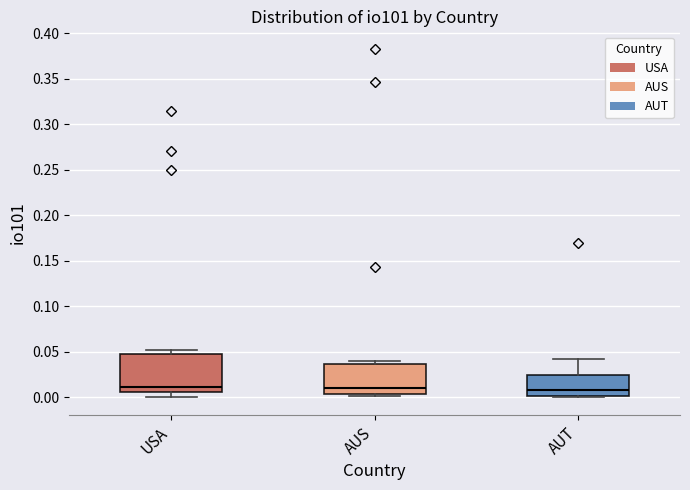

Reading left to right, read every box against the y-axis: the position of its median line, the range the box covers, and the ends of its whiskers. The values are not printed on the chart, so give them approximately, as read against the axis.

USA: median 0.010, box 0.005 to 0.050, whiskers 0.000 to 0.050 (just above the box's upper edge)
AUS: median 0.010, box 0.005 to 0.035, whiskers 0.000 to 0.040
AUT: median 0.010, box 0.000 to 0.025, whiskers 0.000 (just below the box's lower edge) to 0.040